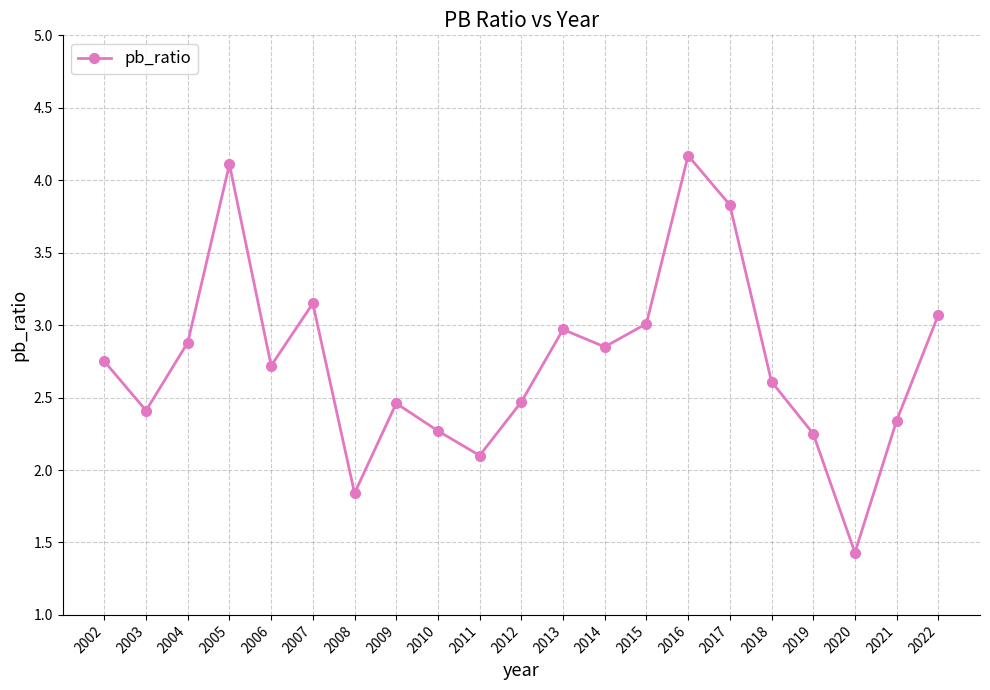

What is the maximum value shown in the chart?

4.2